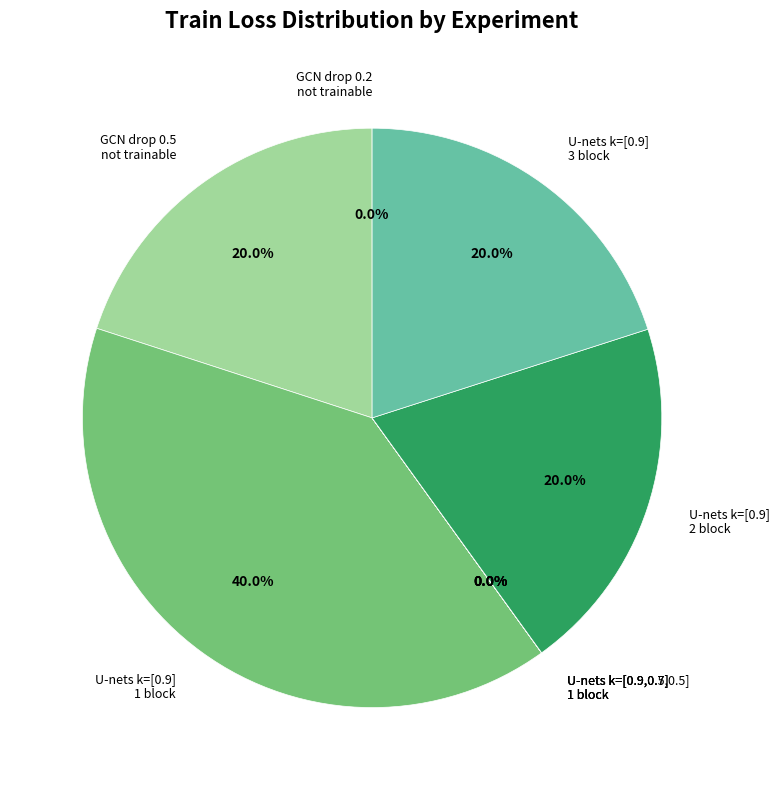

Which has a higher value, GCN drop 0.5 not trainable or U-nets k=[0.9] 1 block?

U-nets k=[0.9] 1 block